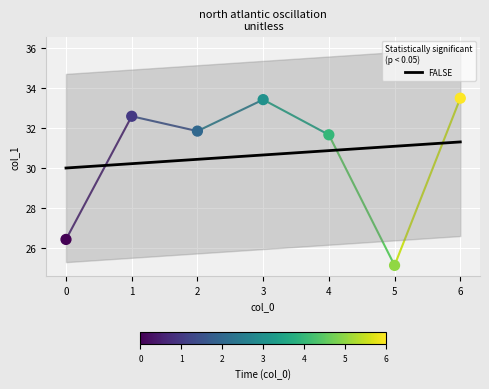

What is the change in value from 1 to 5?

-7.5